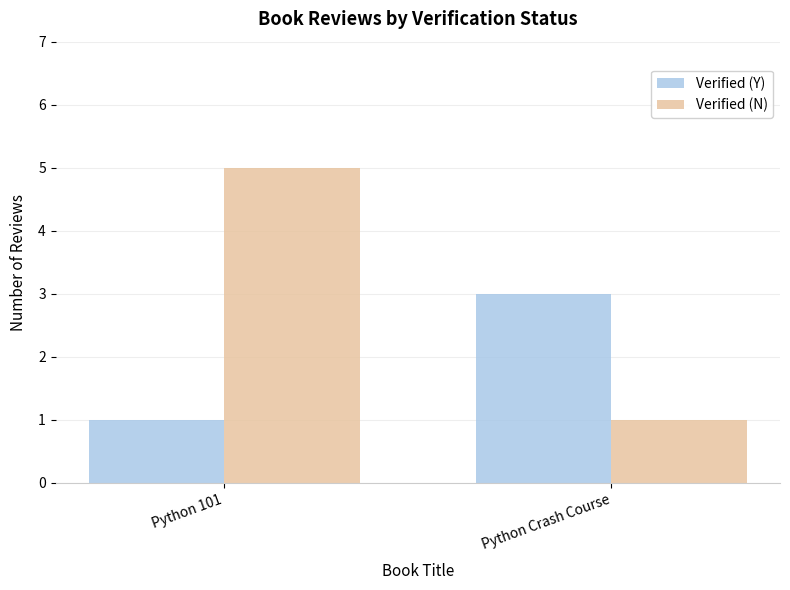

At which category does the chart reach its peak across all series?

Python 101